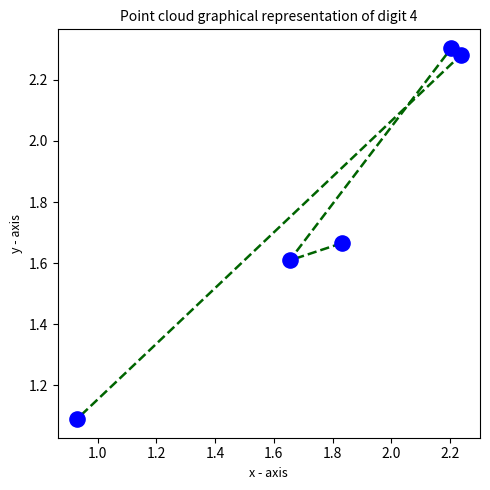

What is the average X value?

1.8